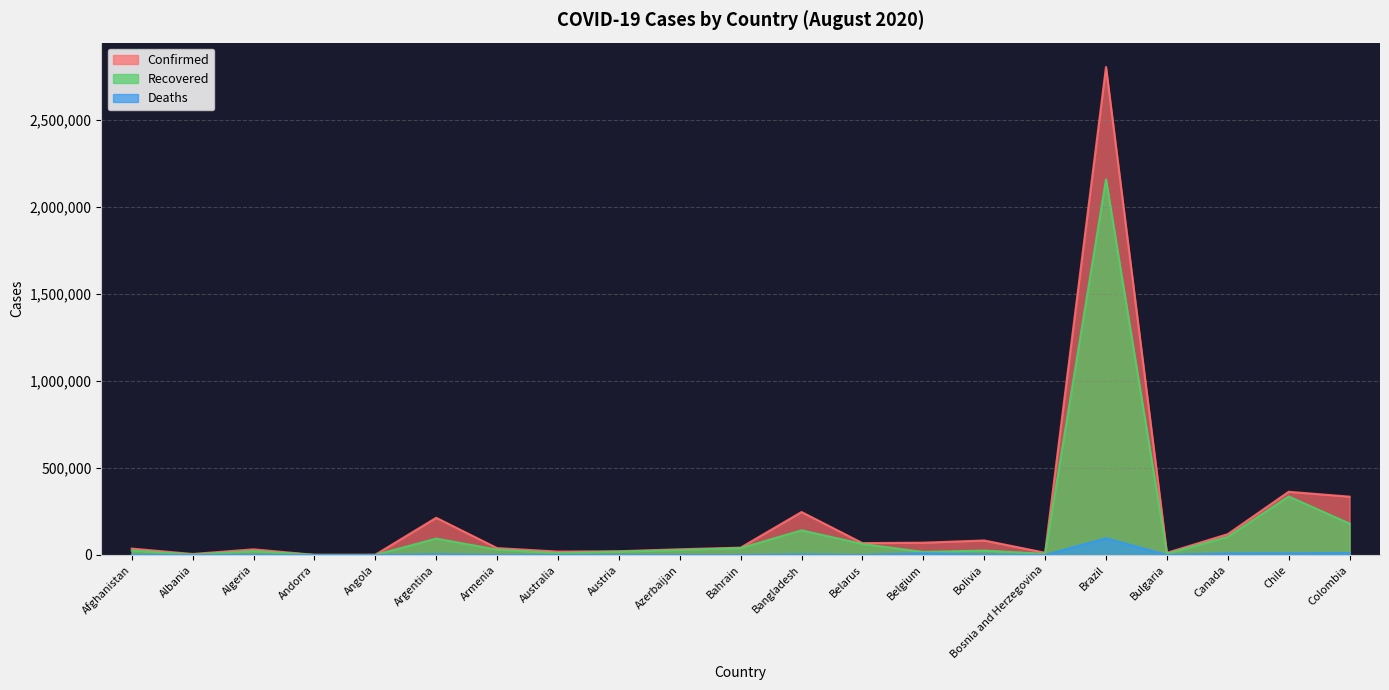

True or false: Recovered and Confirmed intersect in this chart.

False